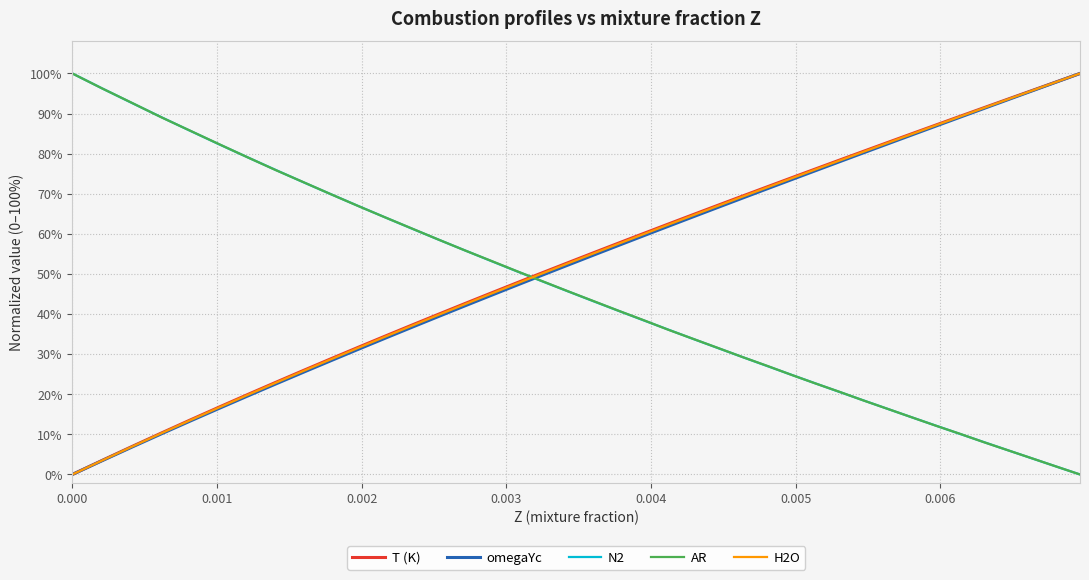

Does the chart have visible grid lines?

Yes